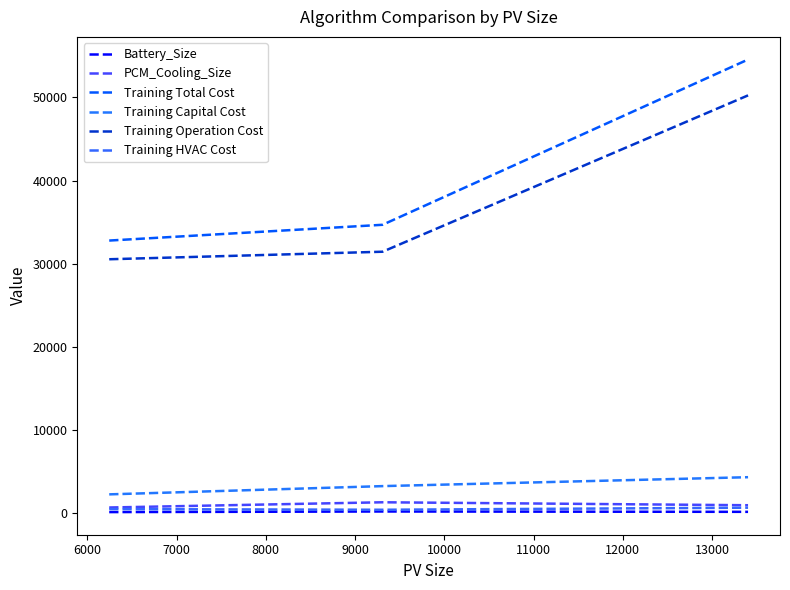

How many values in the Training HVAC Cost series exceed 476?

2